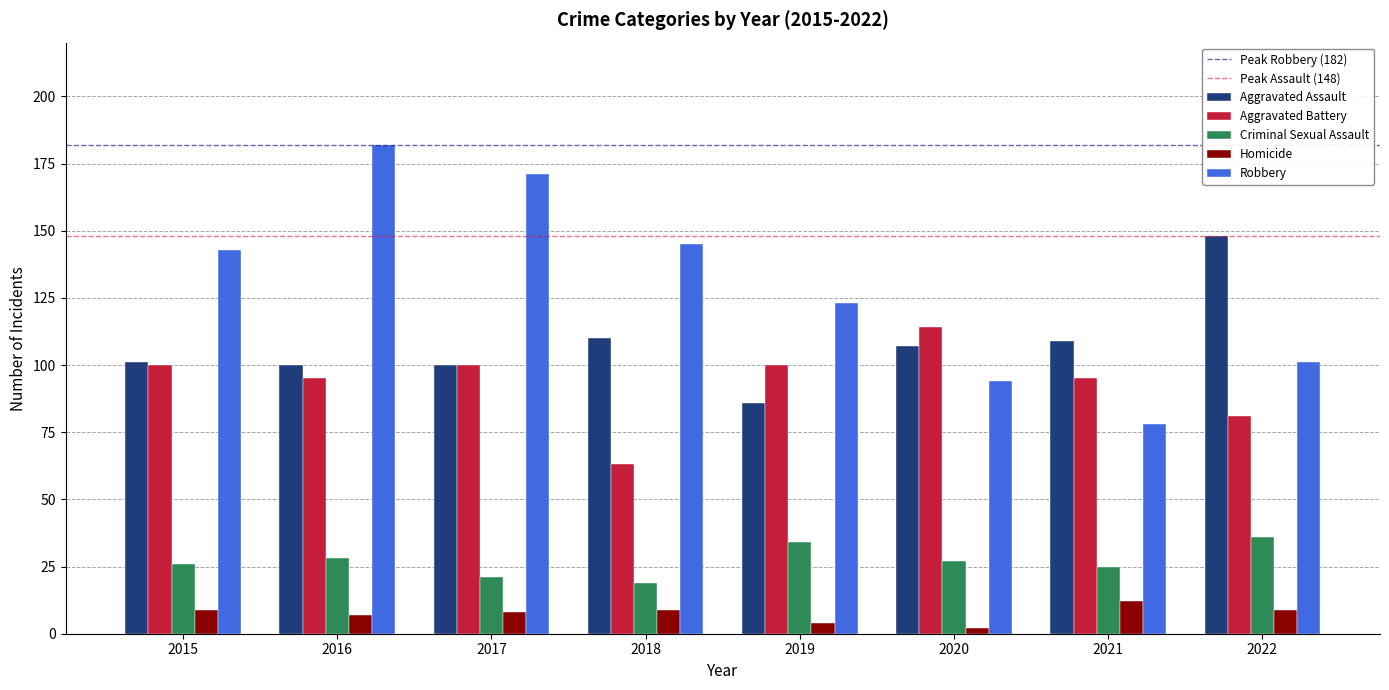

Reading right to left, transcribe all the data shown in this chart.

Aggravated Assault: 2022=148	2021=109	2020=107	2019=86	2018=110	2017=100	2016=100	2015=101
Aggravated Battery: 2022=81	2021=95	2020=114	2019=100	2018=63	2017=100	2016=95	2015=100
Criminal Sexual Assault: 2022=36	2021=25	2020=27	2019=34	2018=19	2017=21	2016=28	2015=26
Homicide: 2022=9	2021=12	2020=2	2019=4	2018=9	2017=8	2016=7	2015=9
Robbery: 2022=101	2021=78	2020=94	2019=123	2018=145	2017=171	2016=182	2015=143